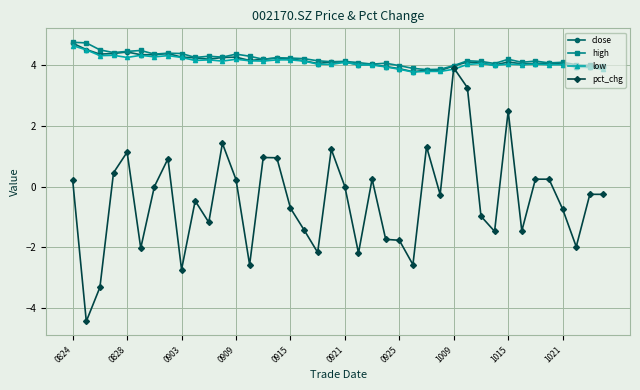

Which series has the widest spread of values?

pct_chg